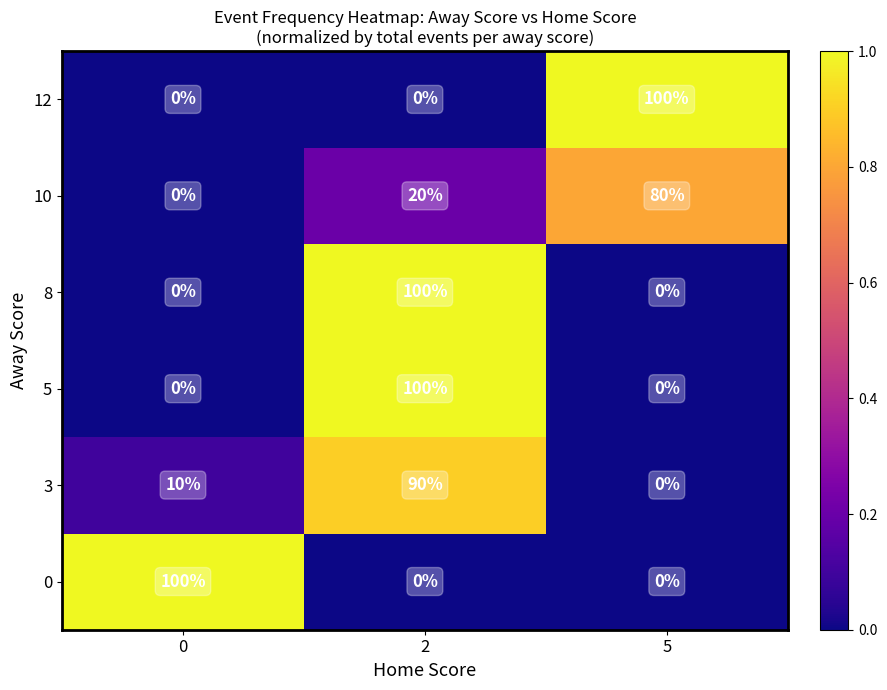

The value of 0 at 2 is -60. True or false?

False